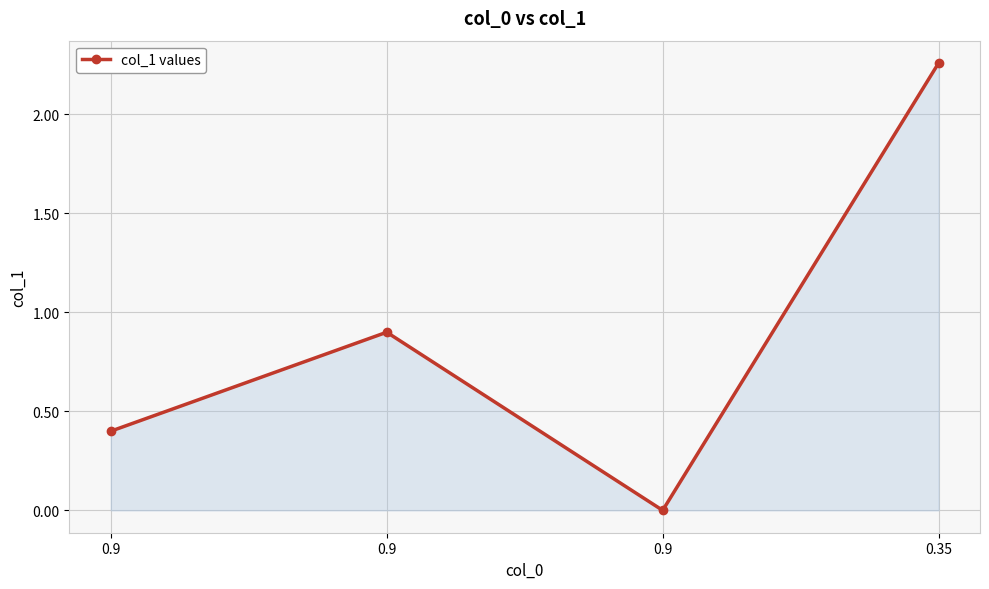

List the labels in order of value, smallest first.

0.9, 0.9, 0.9, 0.35